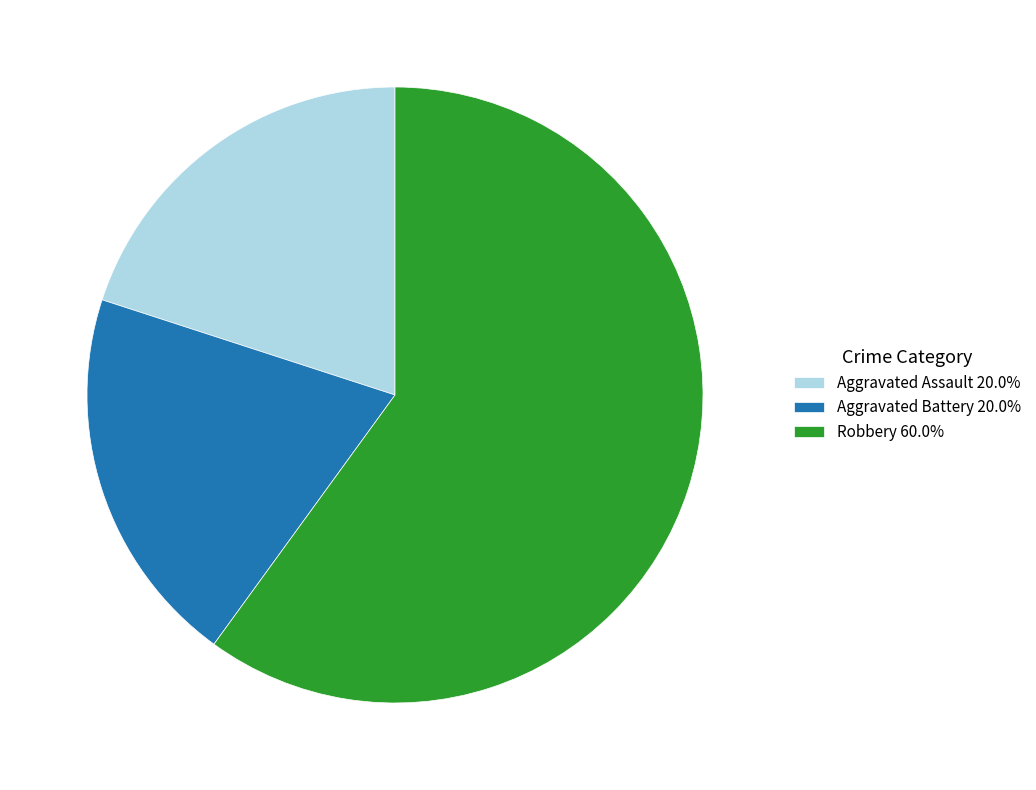

Approximately how many times larger is the value at Aggravated Assault 20.0% compared to Robbery 60.0%?

0.3